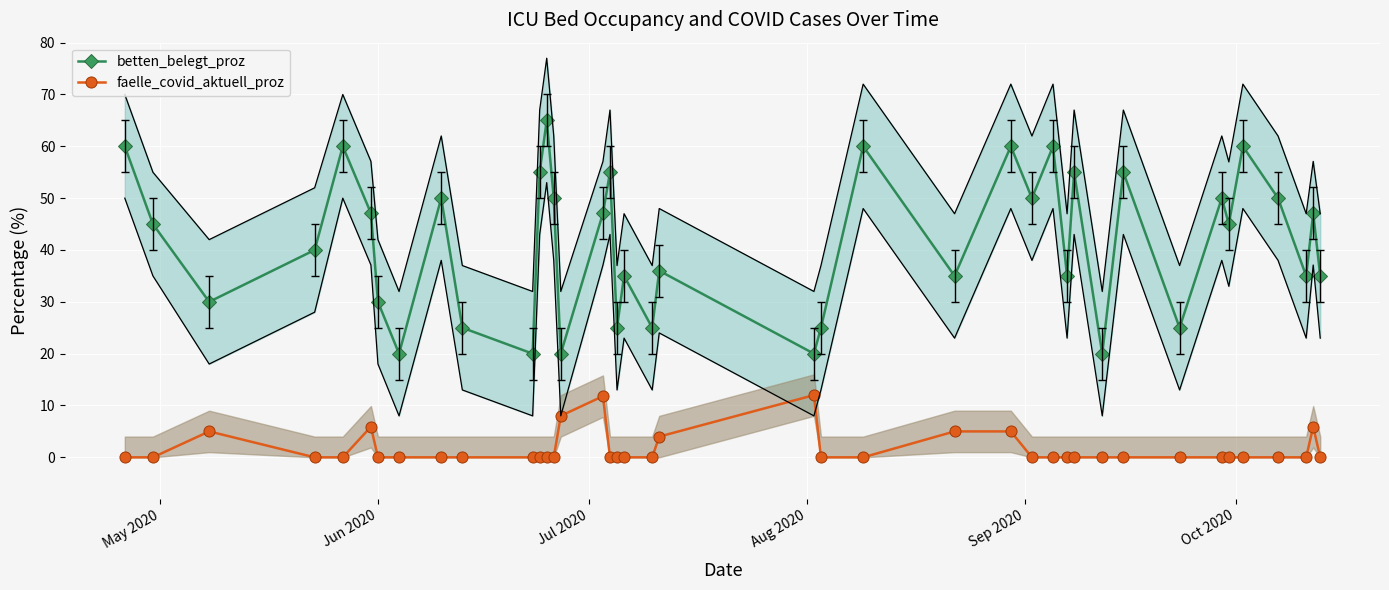

True or false: betten_belegt_proz has more than 1 interior local peaks.

True